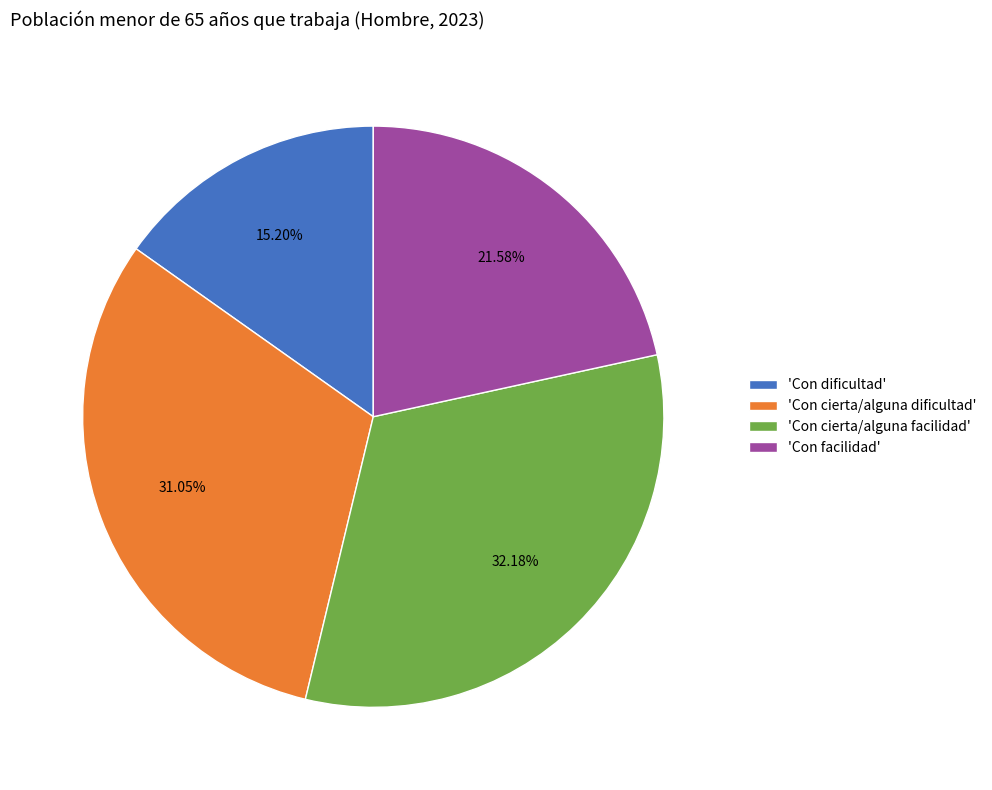

Is 'Con dificultad' the majority of the pie?

No